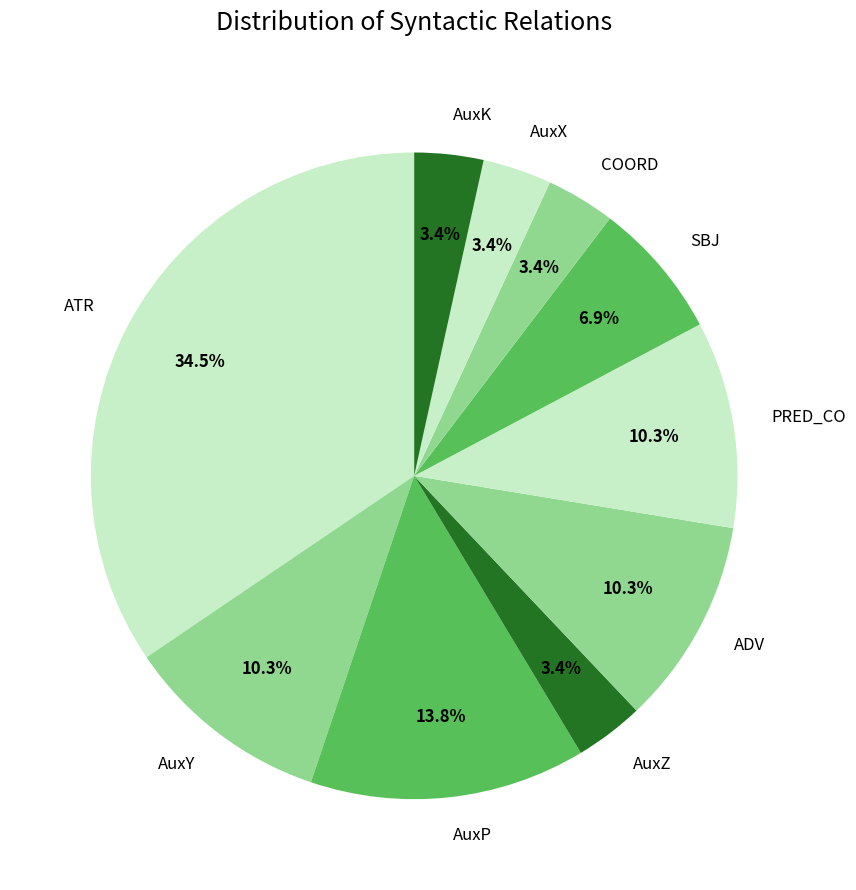

Is there a majority slice in this chart?

No